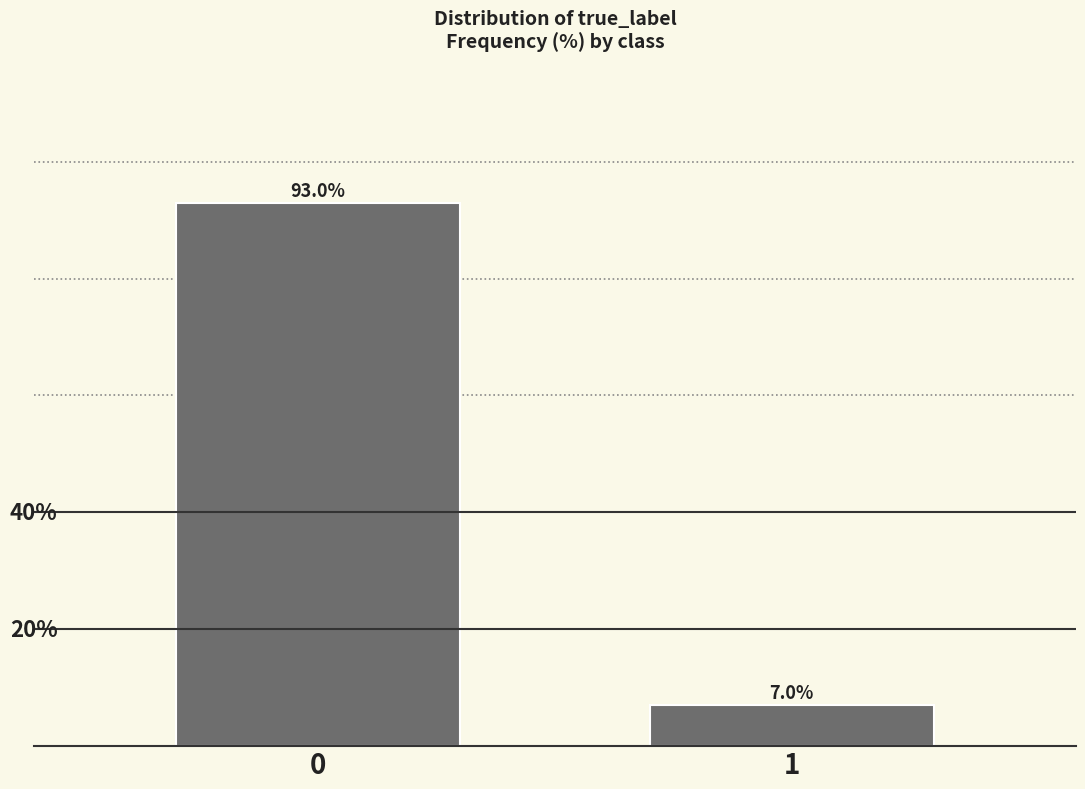

List the labels in order of value, smallest first.

1, 0